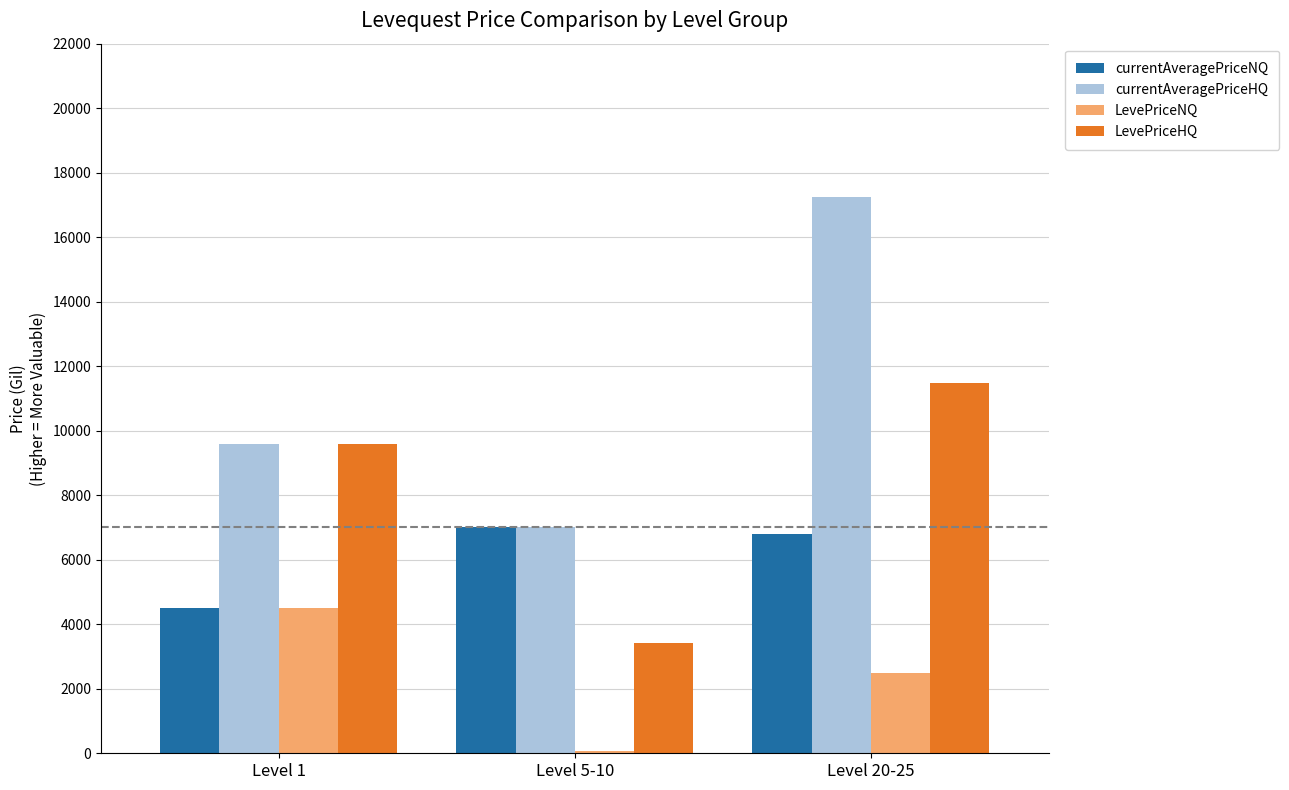

What is the label of the 2nd bar from the right?

Level 5-10